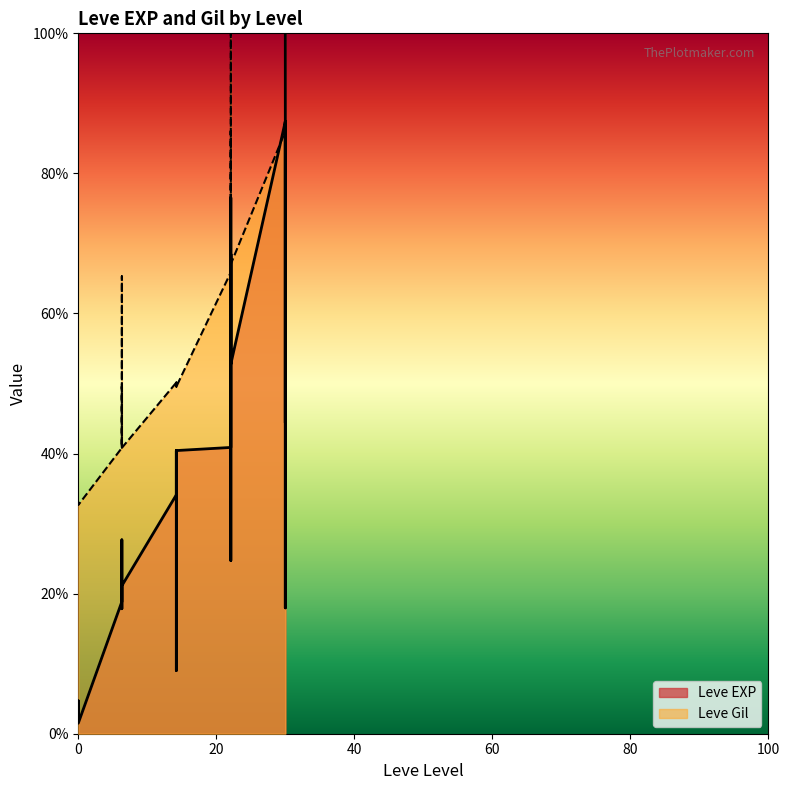

The Leve Gil series shows 32.9 at 0. True or false?

True